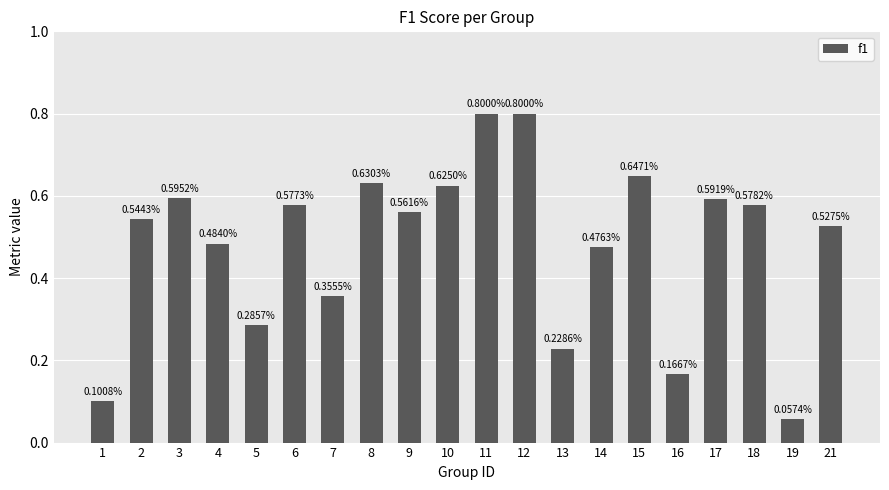

How many data points does each series have?

20